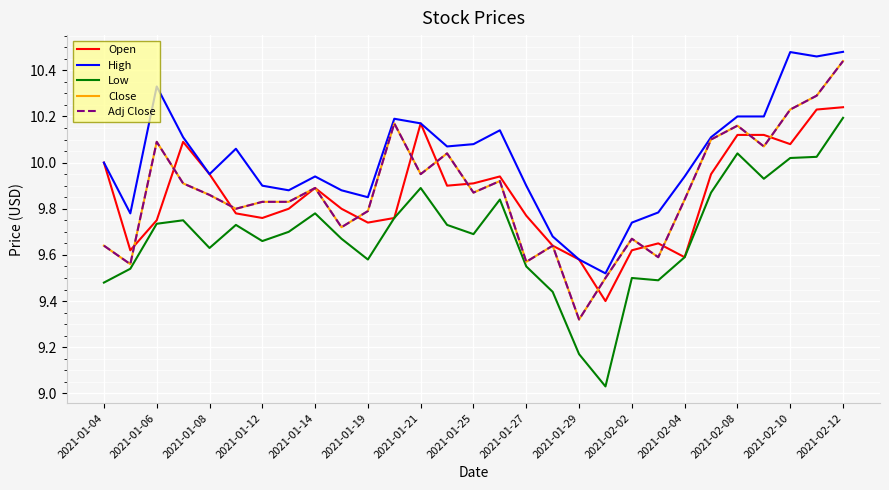

Reading right to left, transcribe all the data shown in this chart.

Open: 10.2	10.2	10.1	10.1	10.1	9.9	9.6	9.6	9.6	9.4	9.6	9.6	9.8	9.9	9.9	9.9	10.2	9.8	9.7	9.8	9.9	9.8	9.8	9.8	9.9	10.1	9.8	9.6	10.0
High: 10.5	10.5	10.5	10.2	10.2	10.1	9.9	9.8	9.7	9.5	9.6	9.7	9.9	10.1	10.1	10.1	10.2	10.2	9.9	9.9	9.9	9.9	9.9	10.1	9.9	10.1	10.3	9.8	10.0
Low: 10.2	10.0	10.0	9.9	10.0	9.9	9.6	9.5	9.5	9.0	9.2	9.4	9.6	9.8	9.7	9.7	9.9	9.8	9.6	9.7	9.8	9.7	9.7	9.7	9.6	9.8	9.7	9.5	9.5
Close: 10.4	10.3	10.2	10.1	10.2	10.1	9.8	9.6	9.7	9.5	9.3	9.6	9.6	9.9	9.9	10.0	9.9	10.2	9.8	9.7	9.9	9.8	9.8	9.8	9.9	9.9	10.1	9.6	9.6
Adj Close: 10.4	10.3	10.2	10.1	10.2	10.1	9.8	9.6	9.7	9.5	9.3	9.6	9.6	9.9	9.9	10.0	9.9	10.2	9.8	9.7	9.9	9.8	9.8	9.8	9.9	9.9	10.1	9.6	9.6